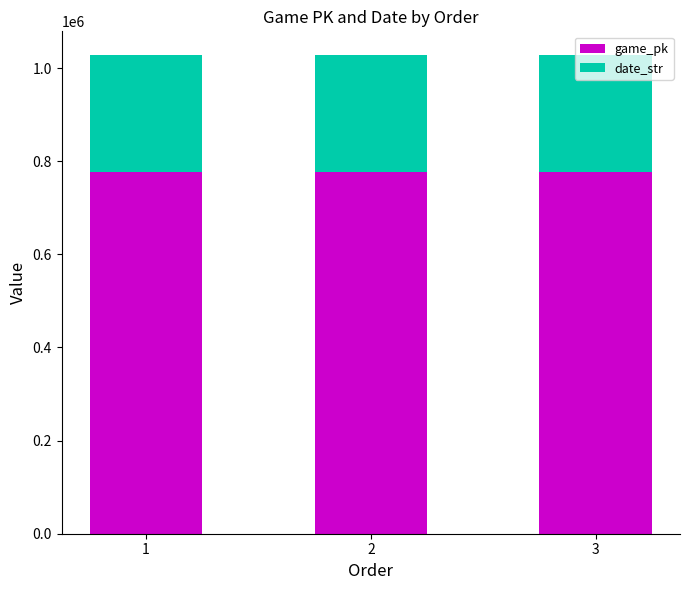

The value of game_pk at 3 is 190900. True or false?

False